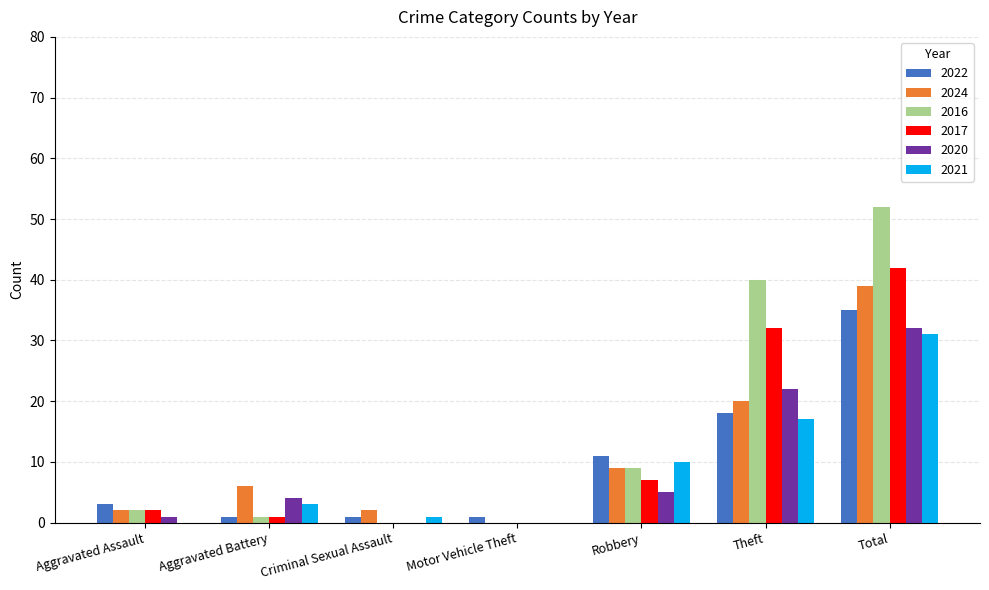

At which label does 2024 reach its peak?

Total